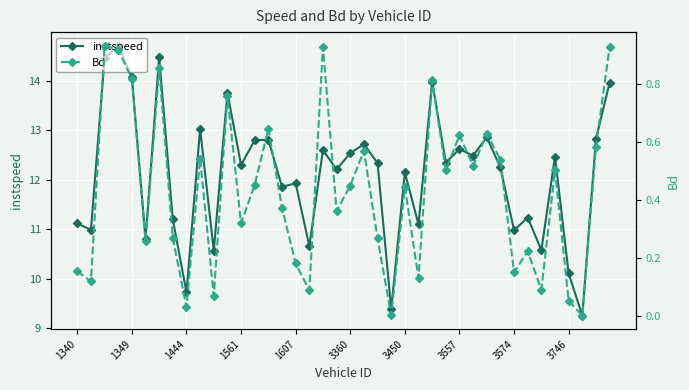

What is the lowest value of the instspeed series?

9.3